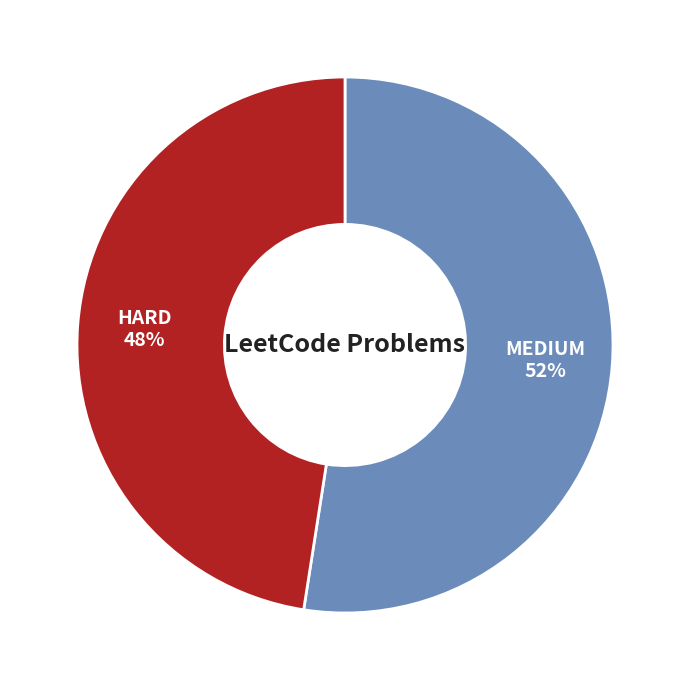

Combined, do HARD and MEDIUM account for over 50%?

Yes